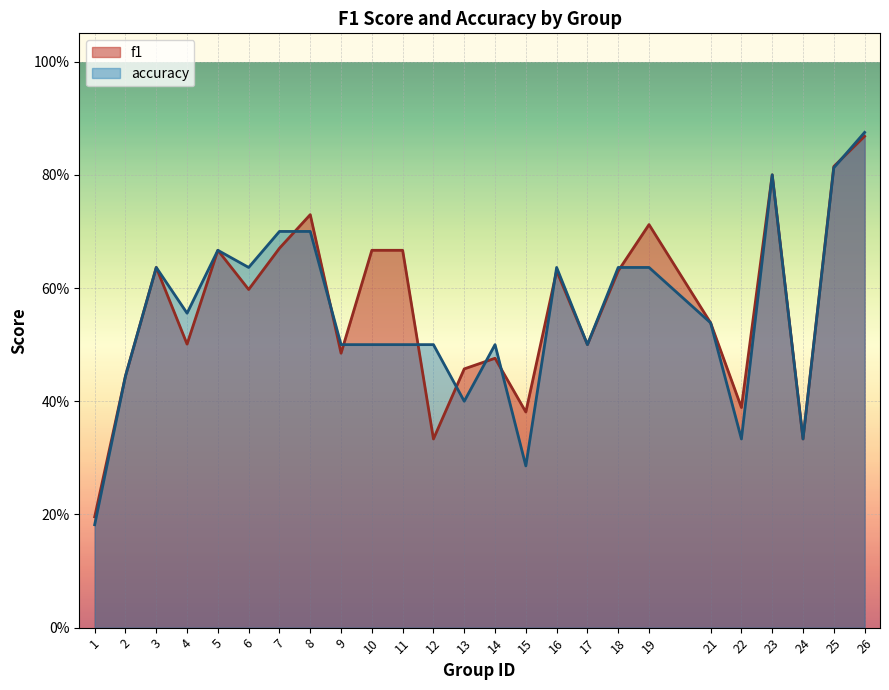

True or false: accuracy and f1 intersect in this chart.

True